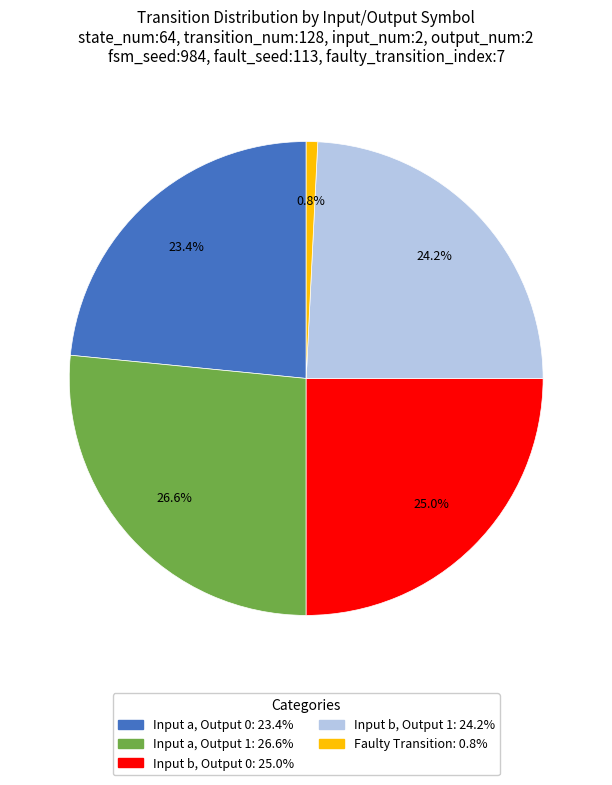

Is there a majority slice in this chart?

No